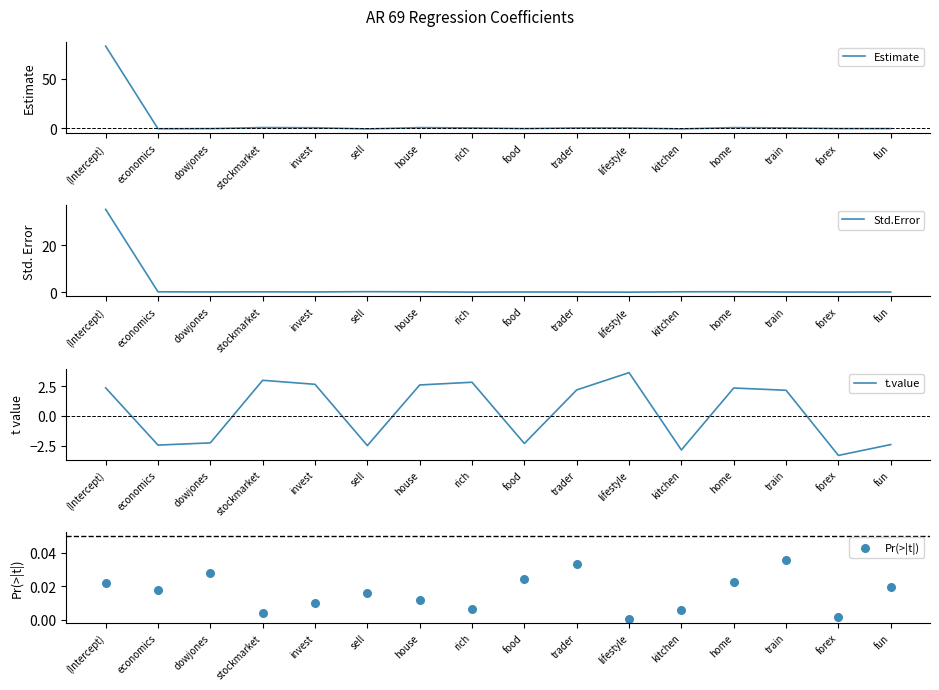

At how many categories does at least one series exceed 49?

1